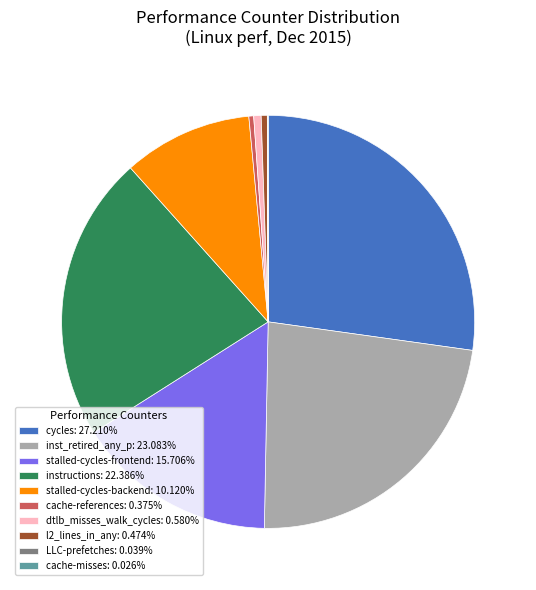

What is the ratio of the value at l2_lines_in_any: 0.474% to the value at cache-references: 0.375%?

1.3